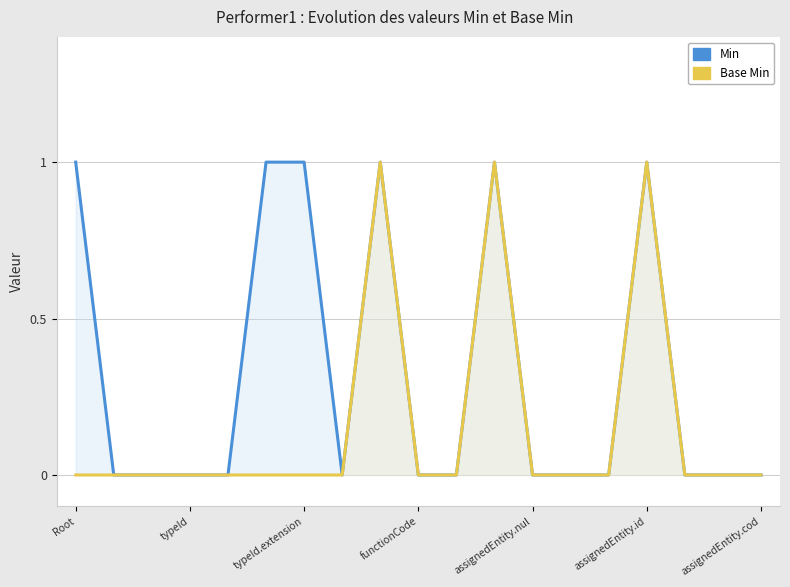

True or false: Min and Base Min intersect in this chart.

False